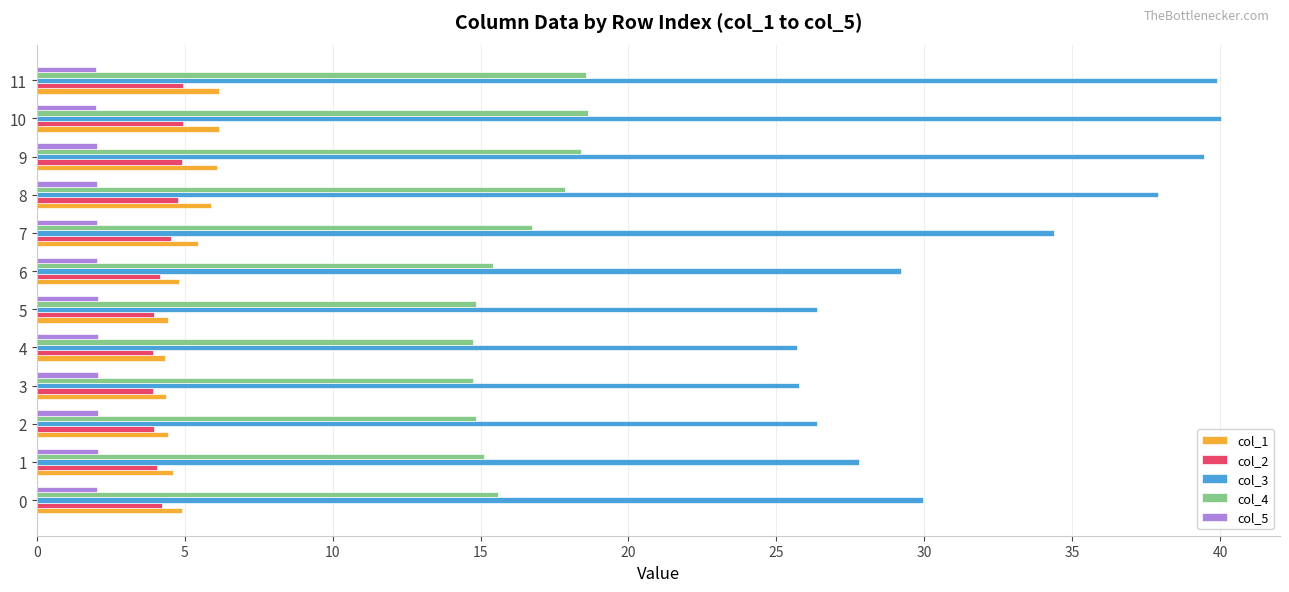

What is the maximum value for col_1?

6.2